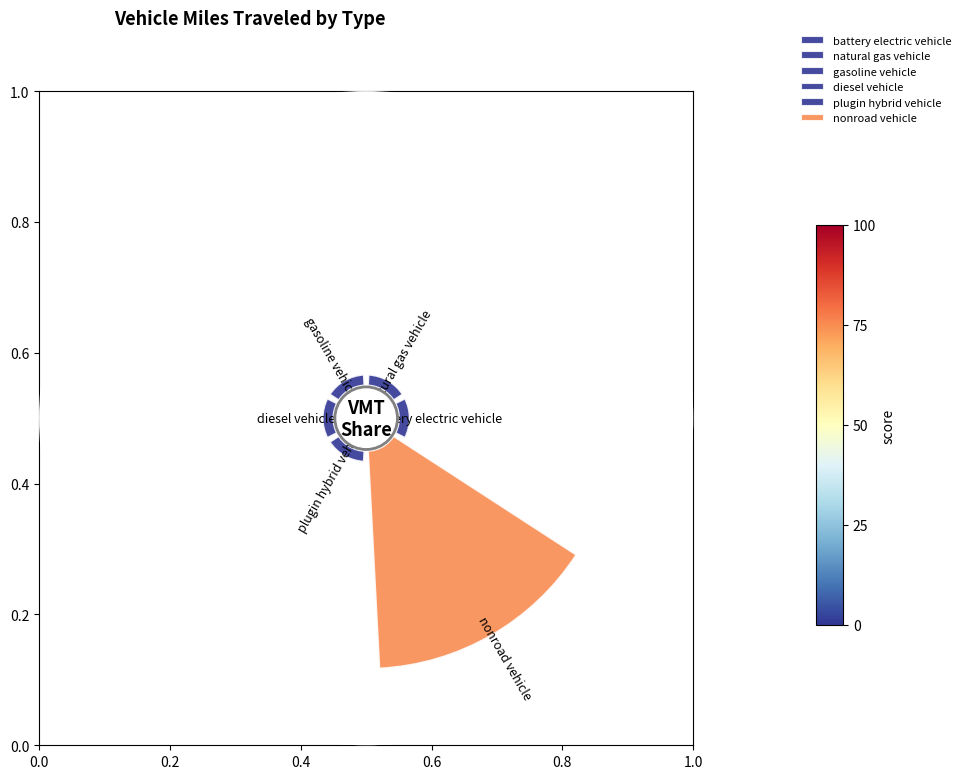

To the nearest percent, what is the difference between the largest and smallest slice percentages?

76%